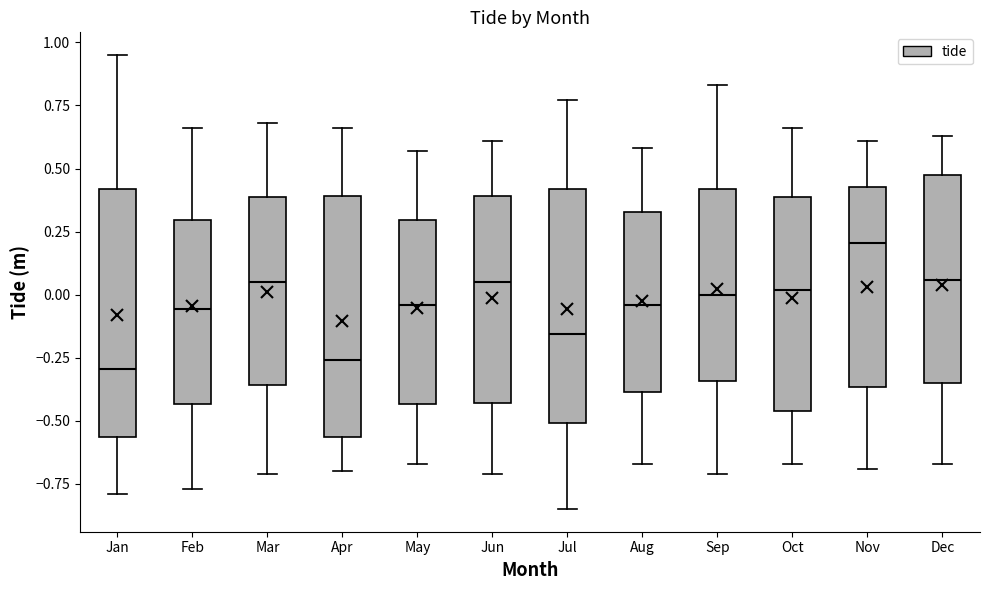

Reading left to right, read every box against the y-axis: the position of its median line, the range the box covers, and the ends of its whiskers. The values are not printed on the chart, so give them approximately, as read against the axis.

Jan: median -0.30, box -0.55 to 0.40, whiskers -0.80 to 0.95
Feb: median -0.05, box -0.45 to 0.30, whiskers -0.75 to 0.65
Mar: median 0.05, box -0.35 to 0.40, whiskers -0.70 to 0.70
Apr: median -0.25, box -0.55 to 0.40, whiskers -0.70 to 0.65
May: median -0.05, box -0.45 to 0.30, whiskers -0.65 to 0.55
Jun: median 0.05, box -0.45 to 0.40, whiskers -0.70 to 0.60
Jul: median -0.15, box -0.50 to 0.40, whiskers -0.85 to 0.75
Aug: median -0.05, box -0.40 to 0.35, whiskers -0.65 to 0.60
Sep: median 0.00, box -0.35 to 0.40, whiskers -0.70 to 0.85
Oct: median 0.00, box -0.45 to 0.40, whiskers -0.65 to 0.65
Nov: median 0.20, box -0.35 to 0.45, whiskers -0.70 to 0.60
Dec: median 0.05, box -0.35 to 0.45, whiskers -0.65 to 0.65